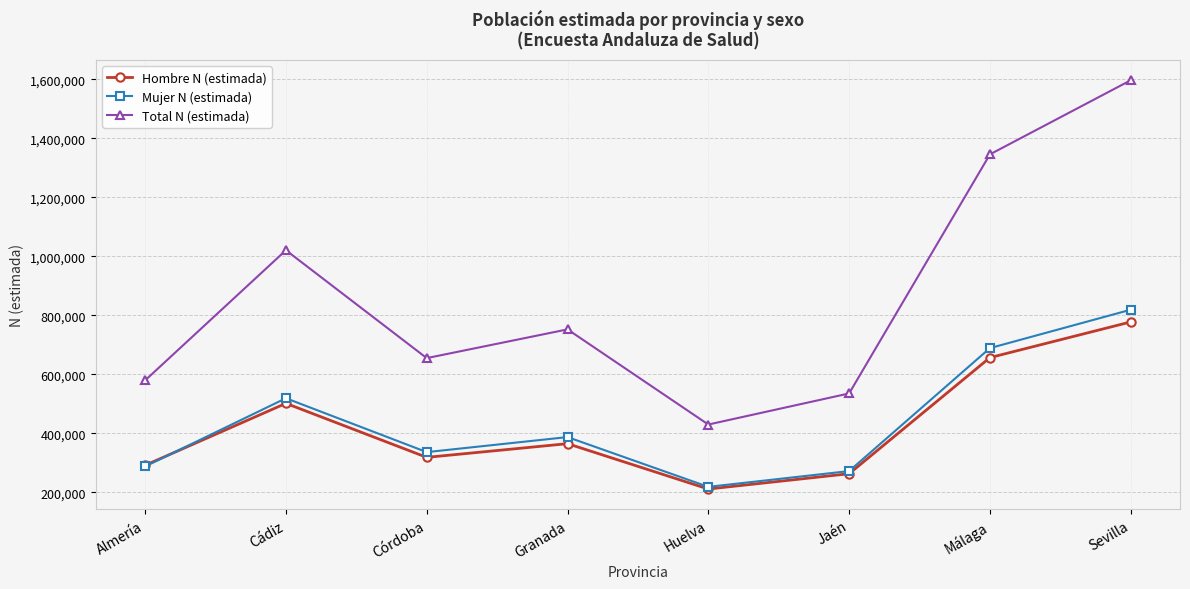

True or false: Total N (estimada) and Hombre N (estimada) cross at least once.

False